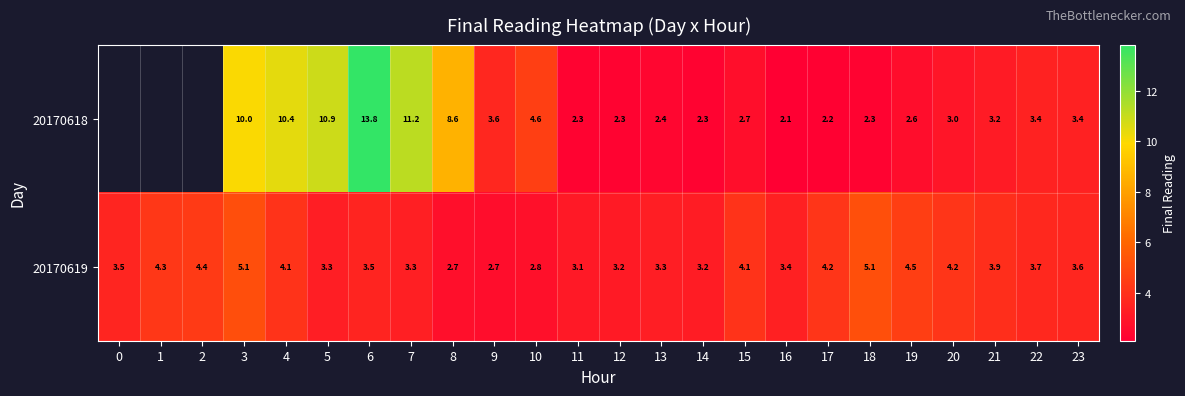

Is the value of 20170618 at 10 greater than the value of 20170619 at 10?

Yes